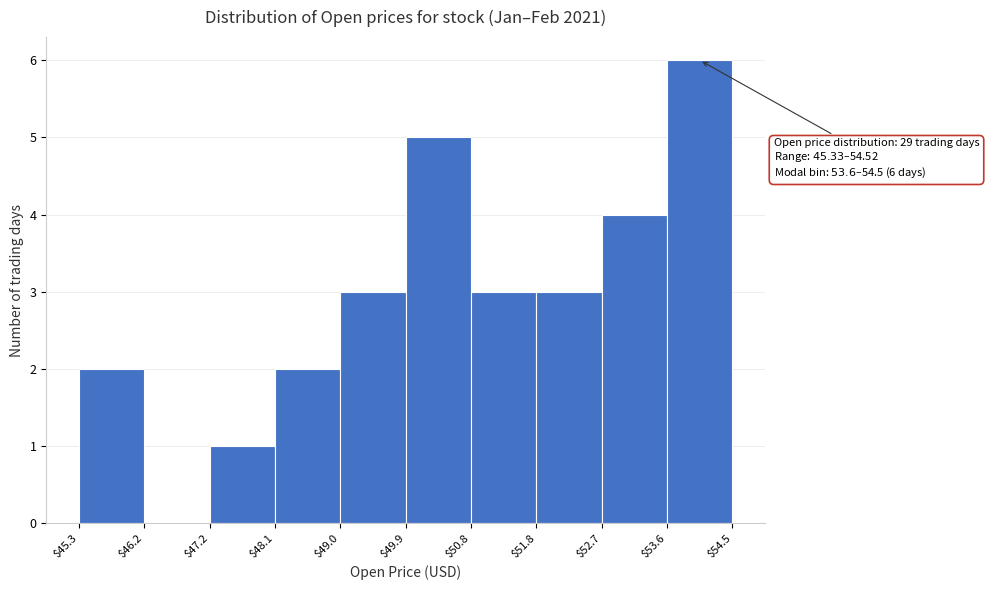

Which range on the x-axis has the tallest bar?

$53.6 to $54.5